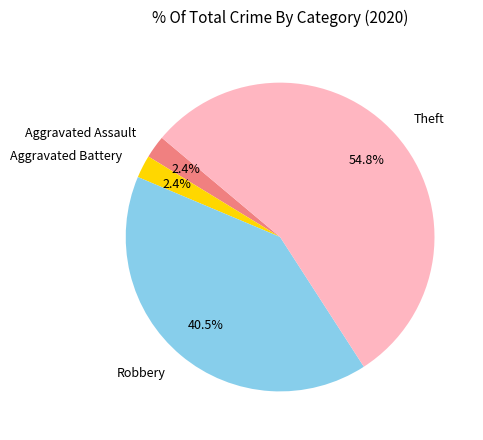

Between Aggravated Battery and Robbery, which is larger?

Robbery